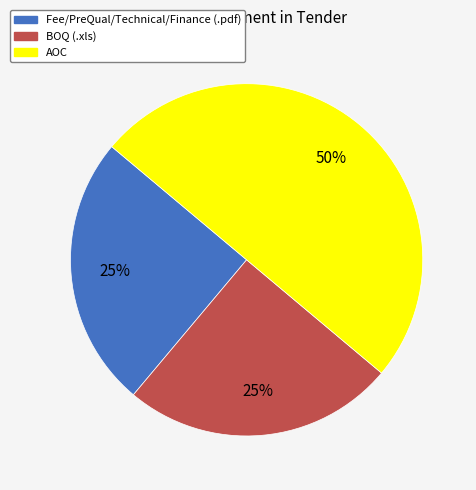

To the nearest percent, what percentage of the pie is Fee/PreQual/Technical/Finance (.pdf)?

25%